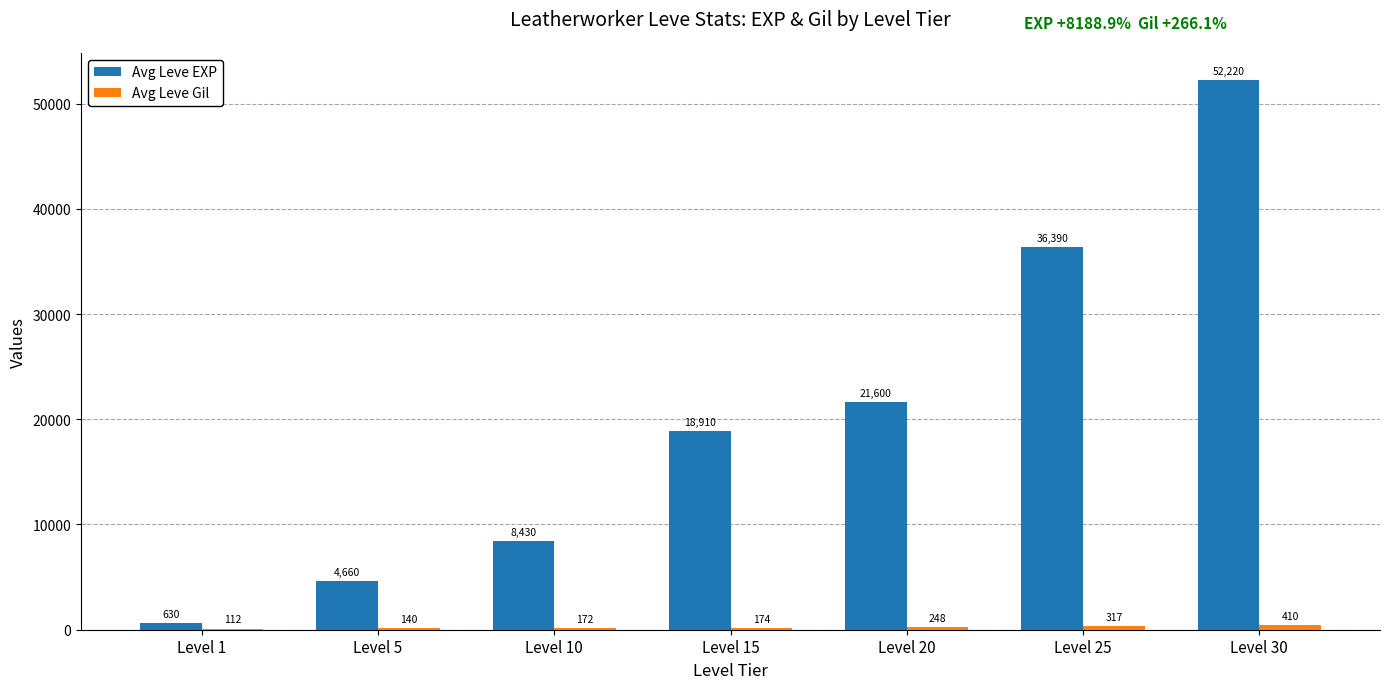

What is the sum of all Avg Leve EXP values?

142840